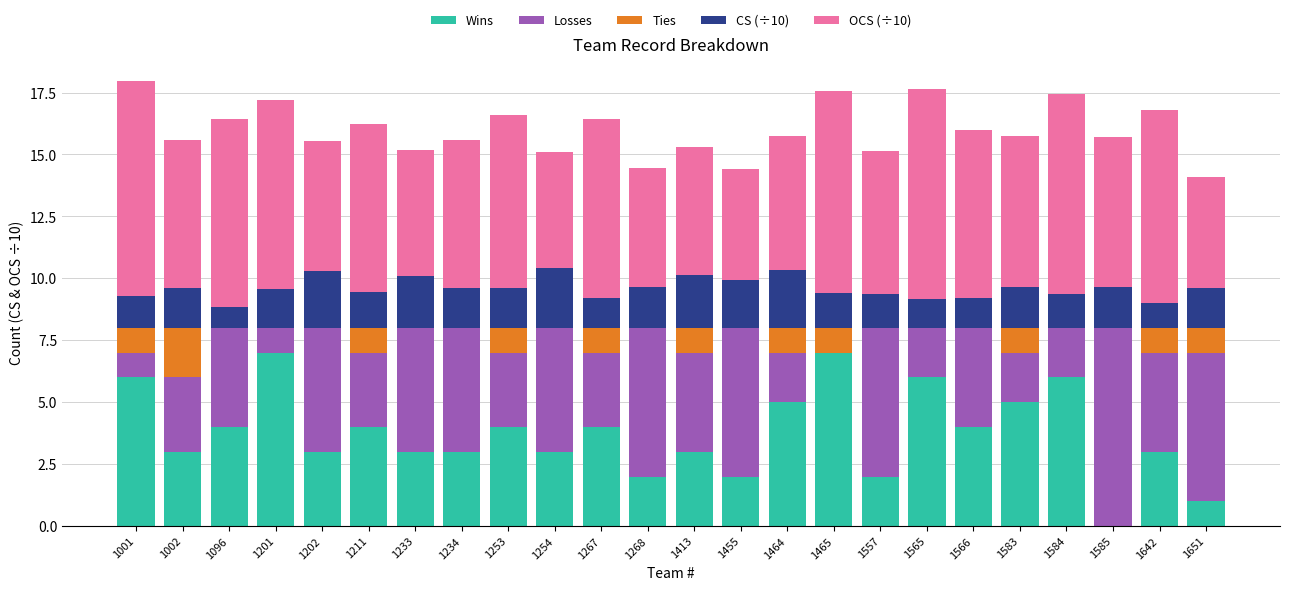

What is the highest value of the Wins series?

7.0